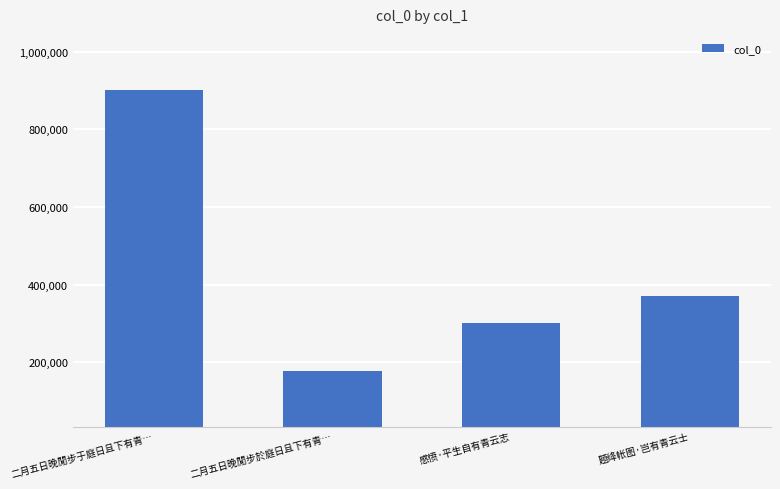

Where is the data nearest to the value 540125?

题绛帐图·岂有青云士